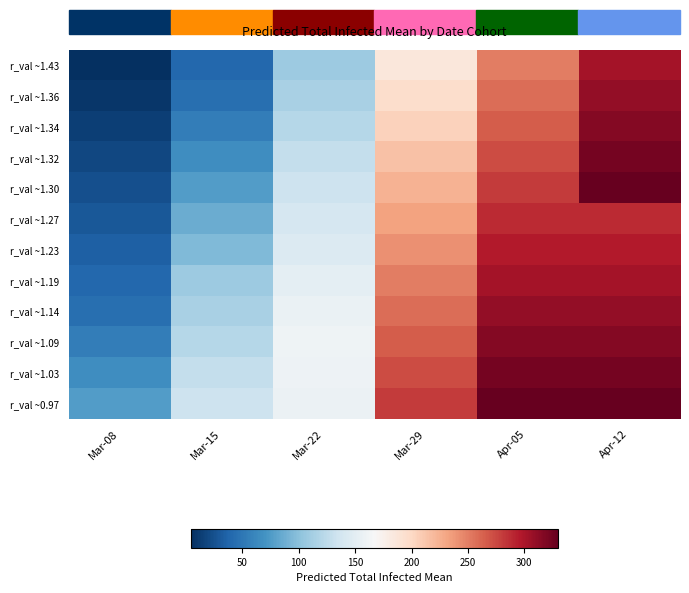

Between Mar-22 and Apr-12, which is larger?

Apr-12